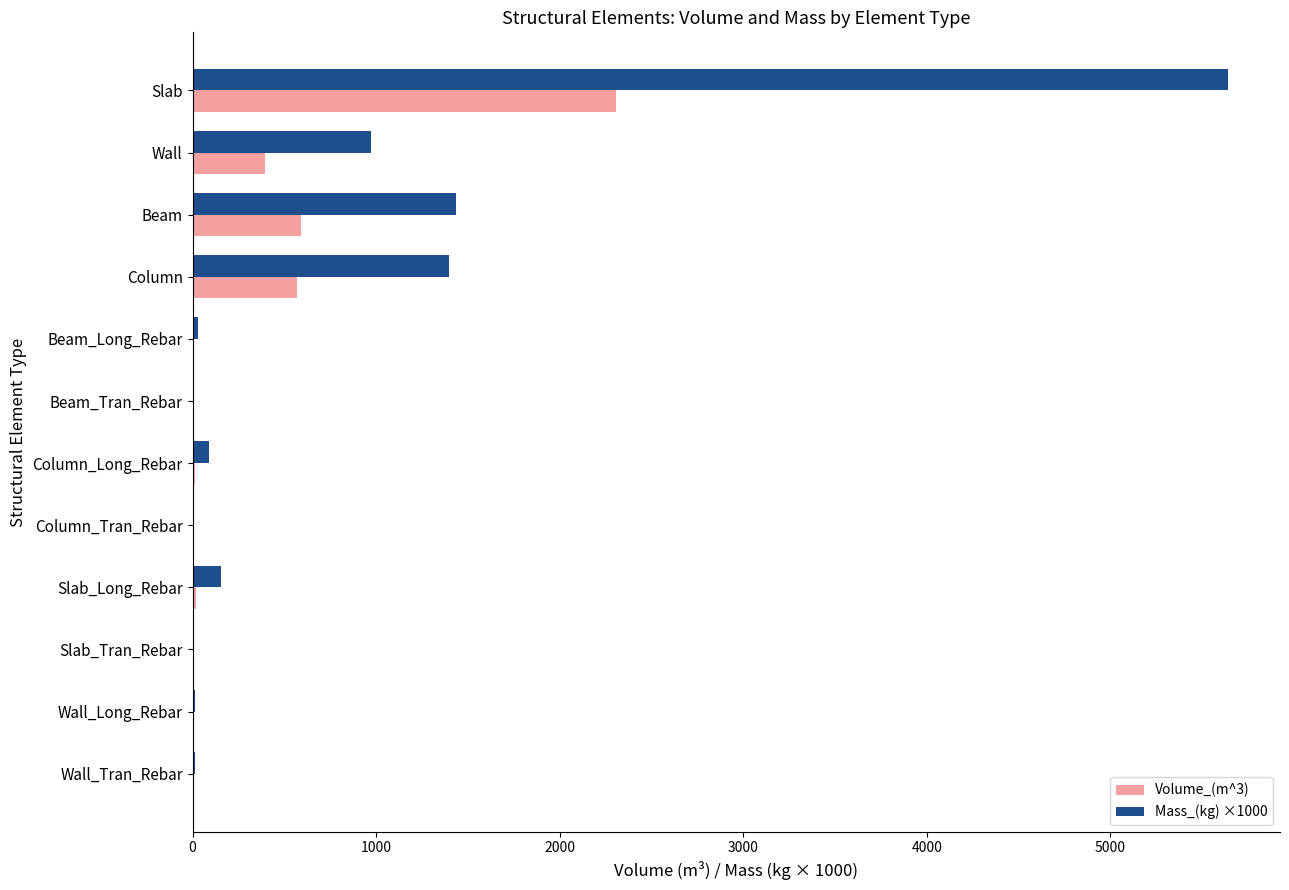

Is it true that Volume_(m^3) equals 1228.5 at Slab_Tran_Rebar?

False